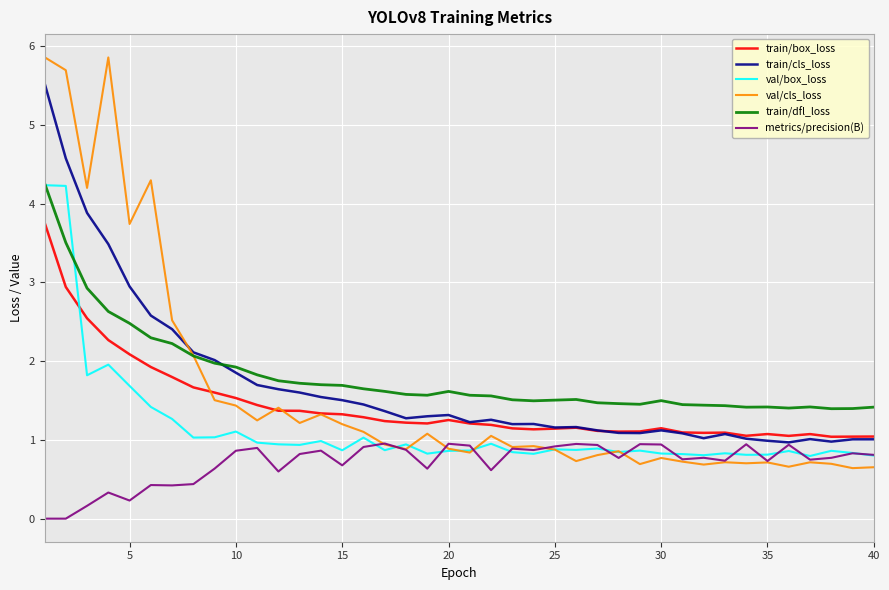

What is the minimum value for val/box_loss?

0.8